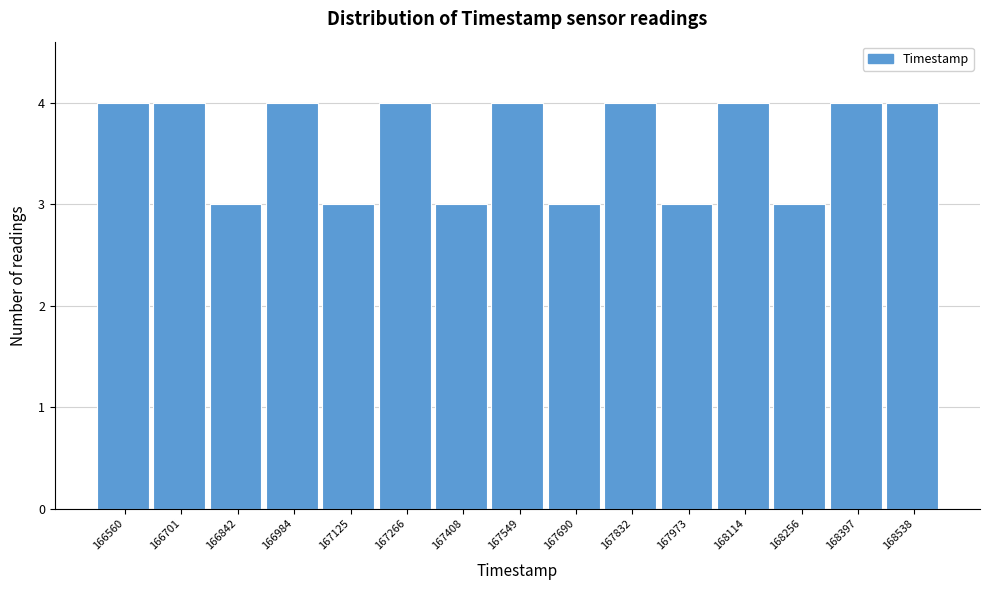

Reading right to left, what are all the values shown in this chart?

4	4	3	4	3	4	3	4	3	4	3	4	3	4	4